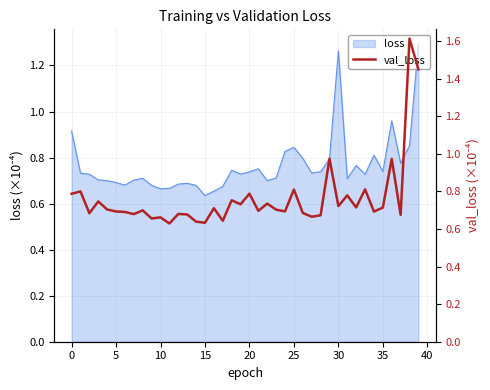

What is the approximate value at 36?

1.0